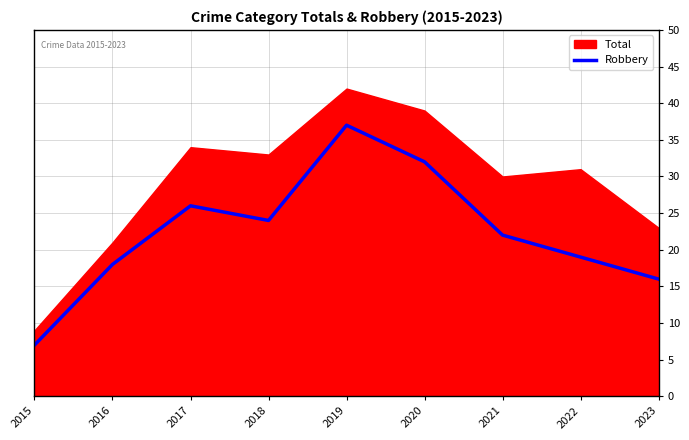

How many values are below 22?

4